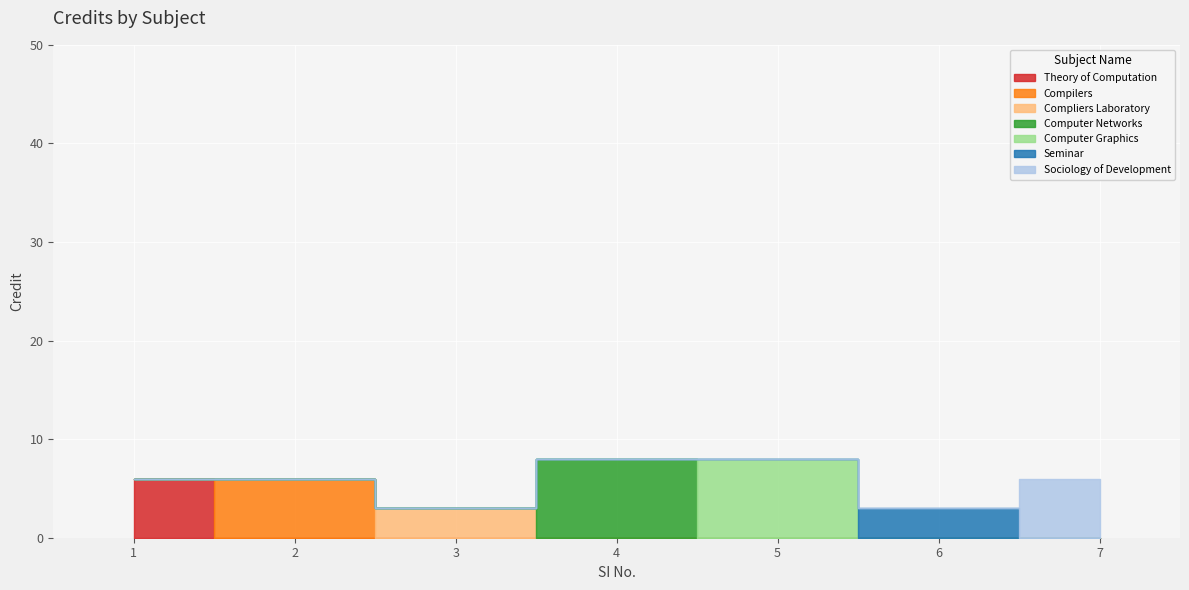

At which category does the data reach its first local valley?

3